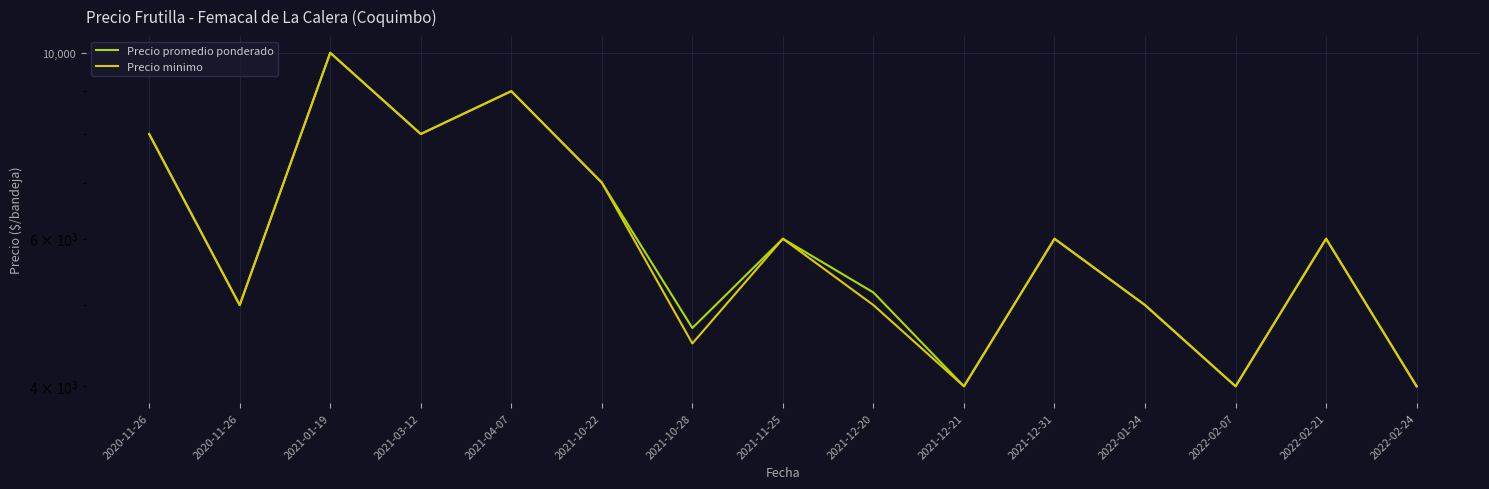

Does the chart display data point markers on the line(s)?

No